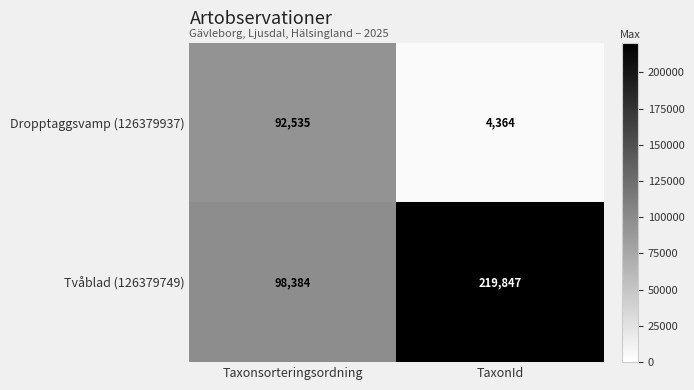

Where is Tvåblad (126379749) nearest to the value 159115?

Taxonsorteringsordning